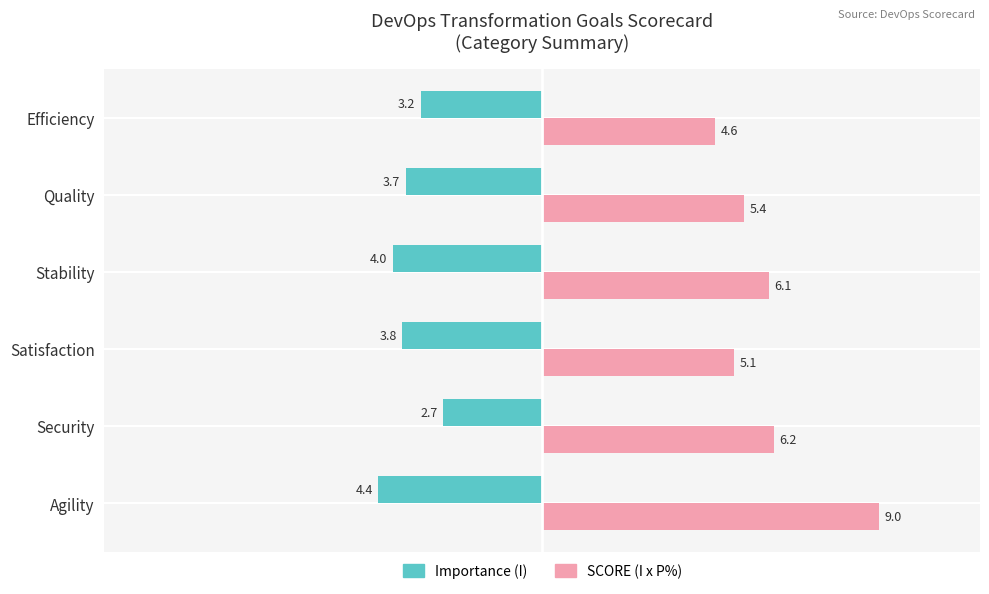

What is the difference between the maximum and minimum values in the Importance (I) series?

1.7